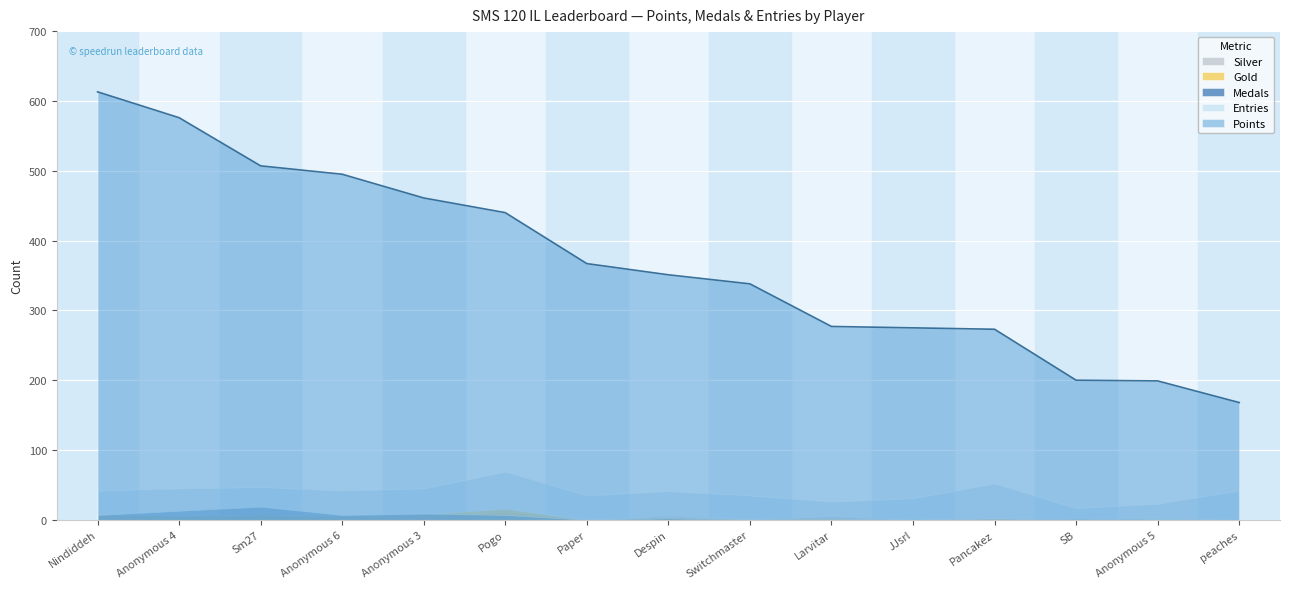

What is the label of the 1st point from the right?

peaches